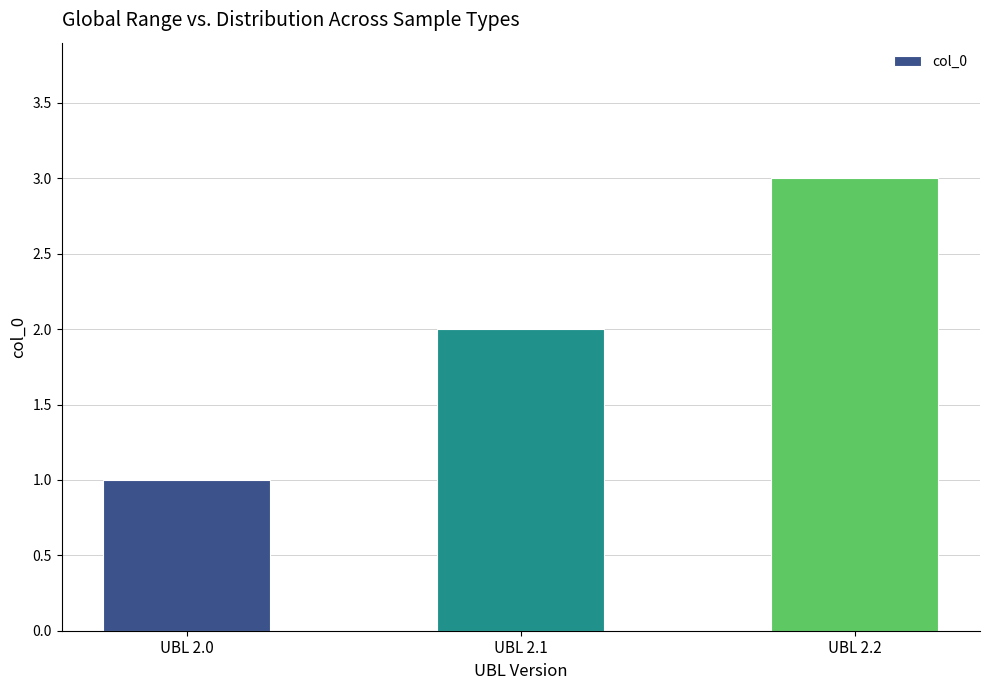

How many bars are there in total?

3